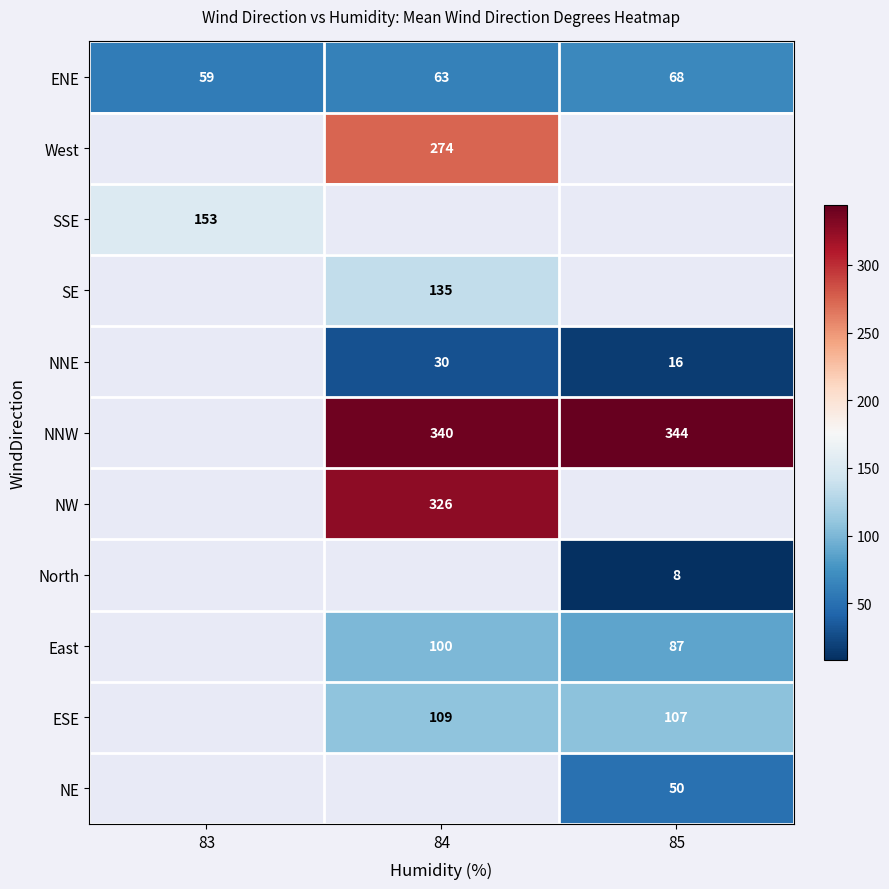

True or false: NNW has a value of 540 at 84.

False